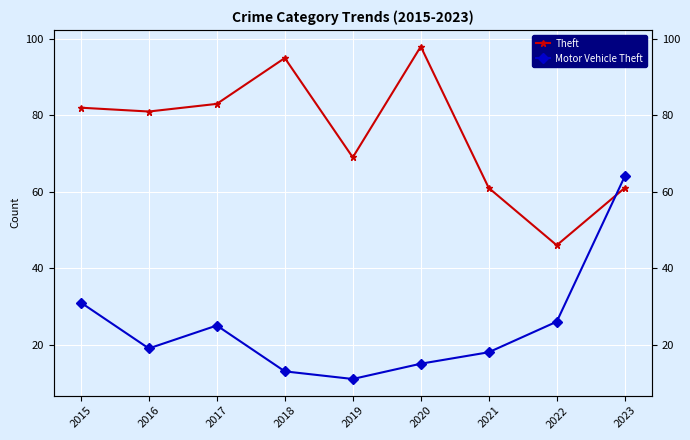

The value of Theft at 2022 is 46. True or false?

True